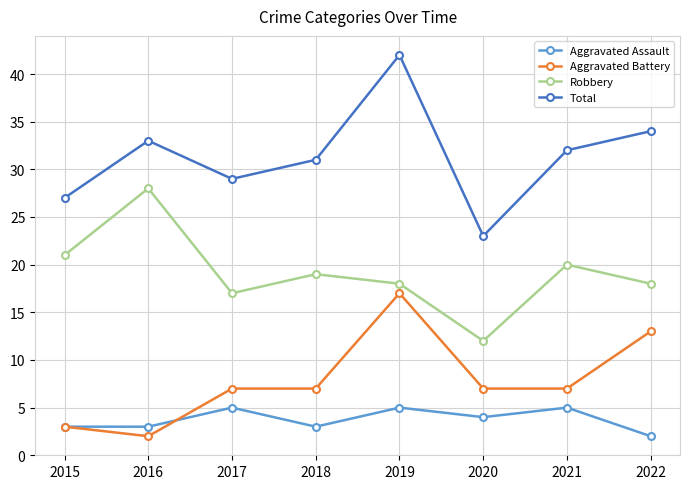

The value of Total at 2015 is 12. True or false?

False